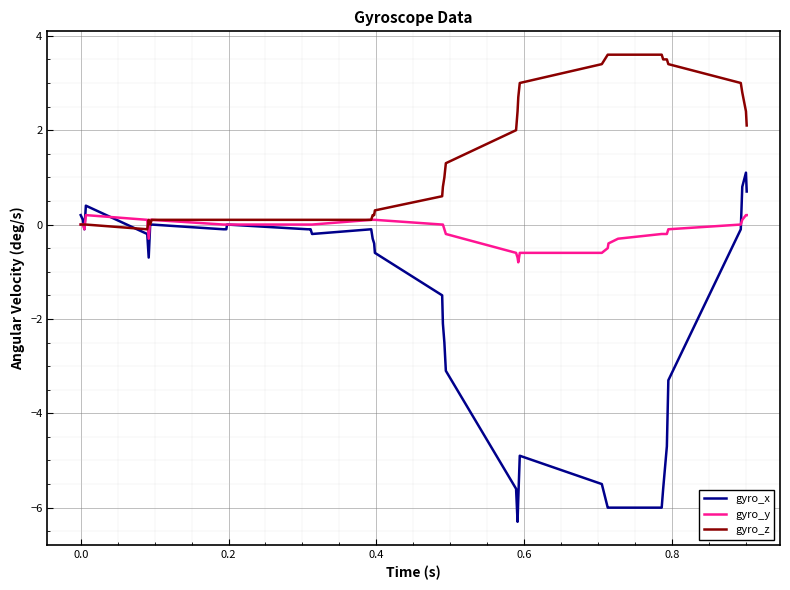

Rank the series by their average value, from highest to lowest.

gyro_z, gyro_y, gyro_x